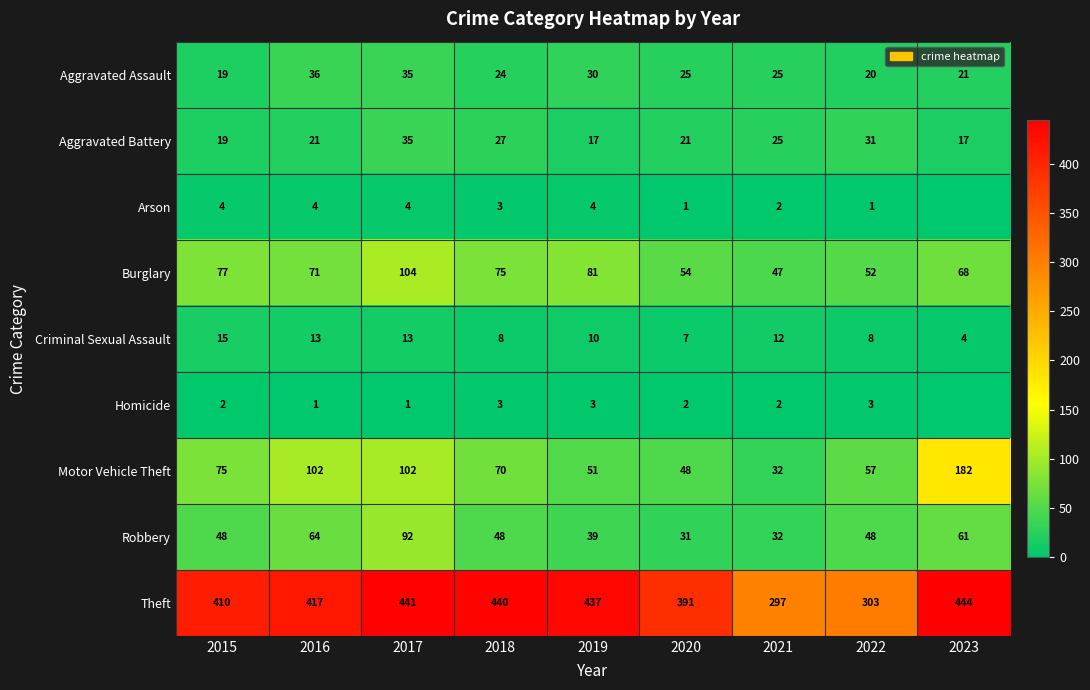

Is the value of Theft at 2018 greater than the value of Homicide at 2019?

Yes